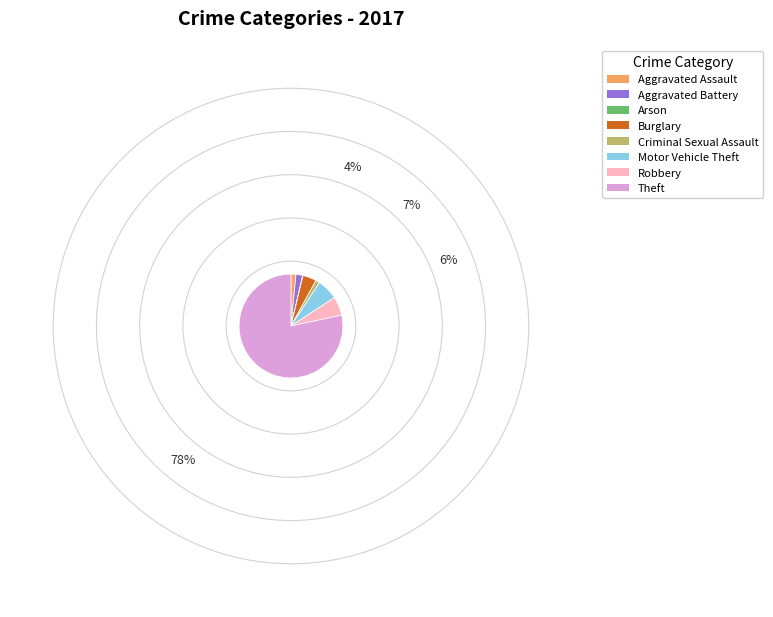

True or false: Motor Vehicle Theft accounts for 1% of the total.

False